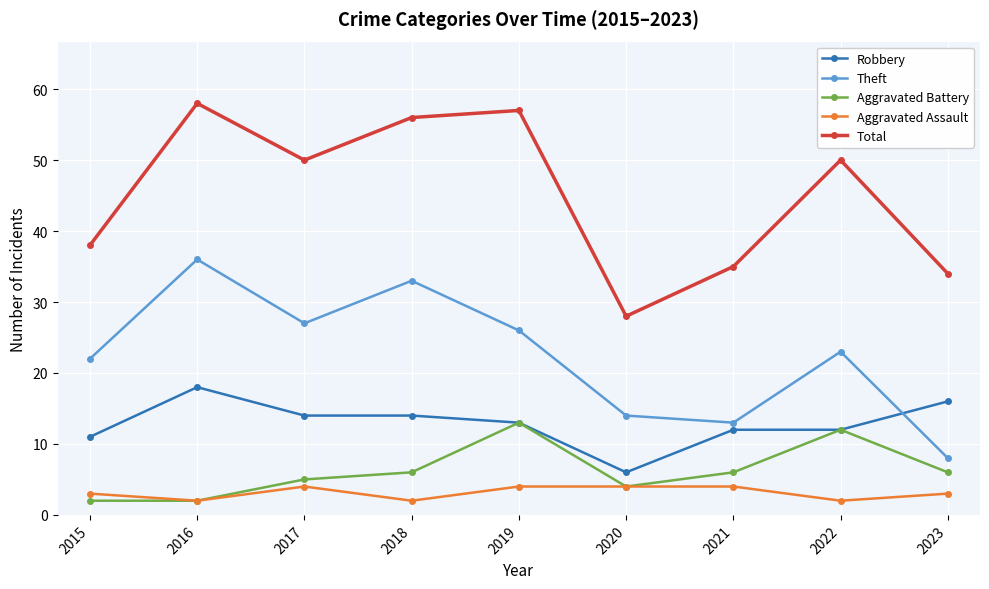

How many series are shown in this chart?

5